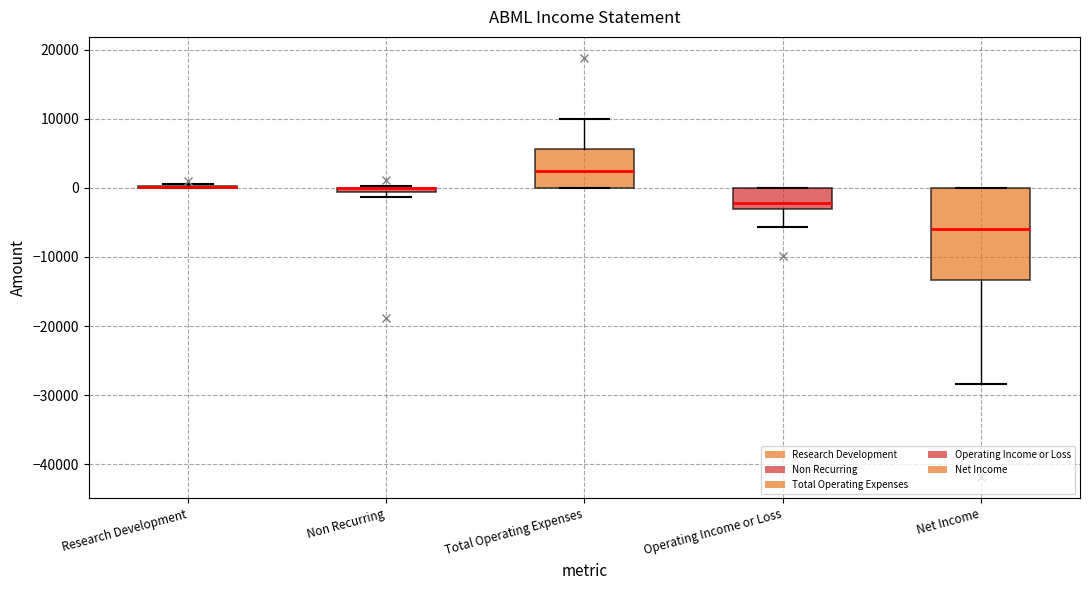

Where is the lower edge of the box for Total Operating Expenses on the y-axis? The values are not printed on the chart, so give them approximately, as read against the axis.

0